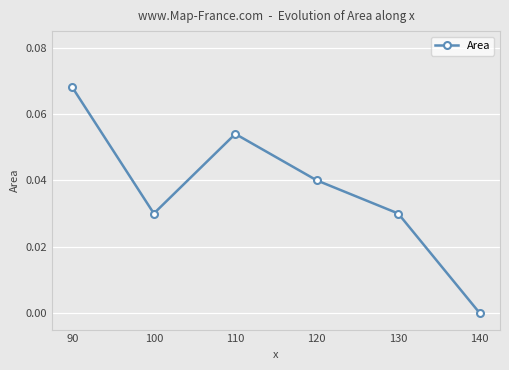

The chart shows a value of 0.0 at 110. True or false?

False